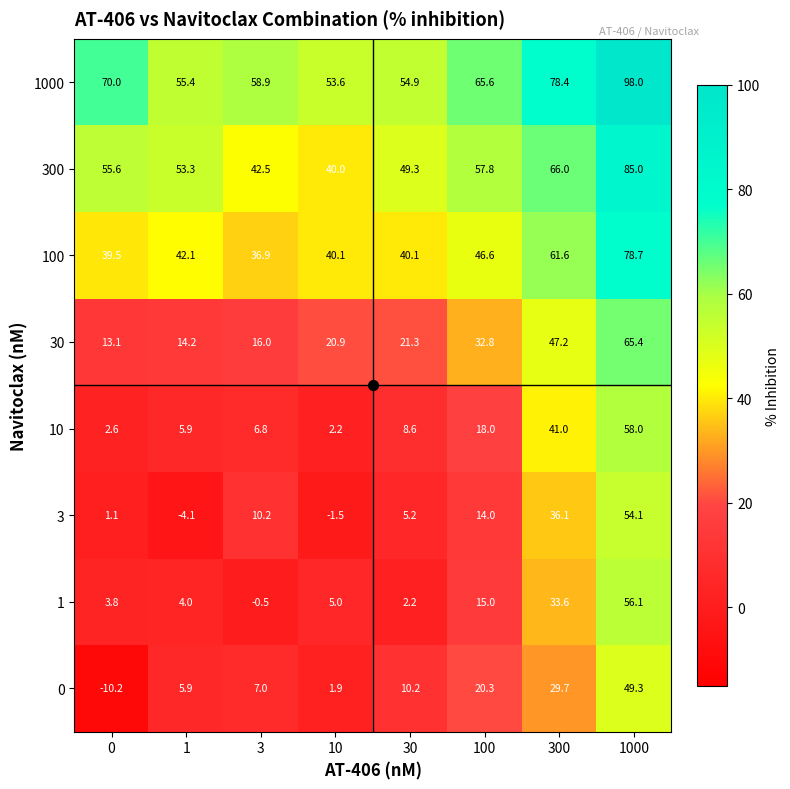

What is the difference between the 1 values at 1 and 10?

1.0